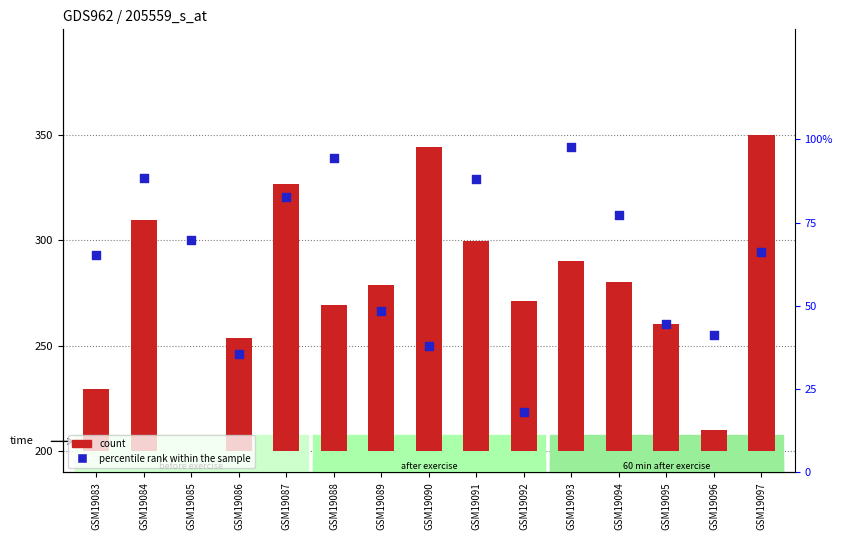

What are all the series names shown in the legend?

count, percentile rank within the sample